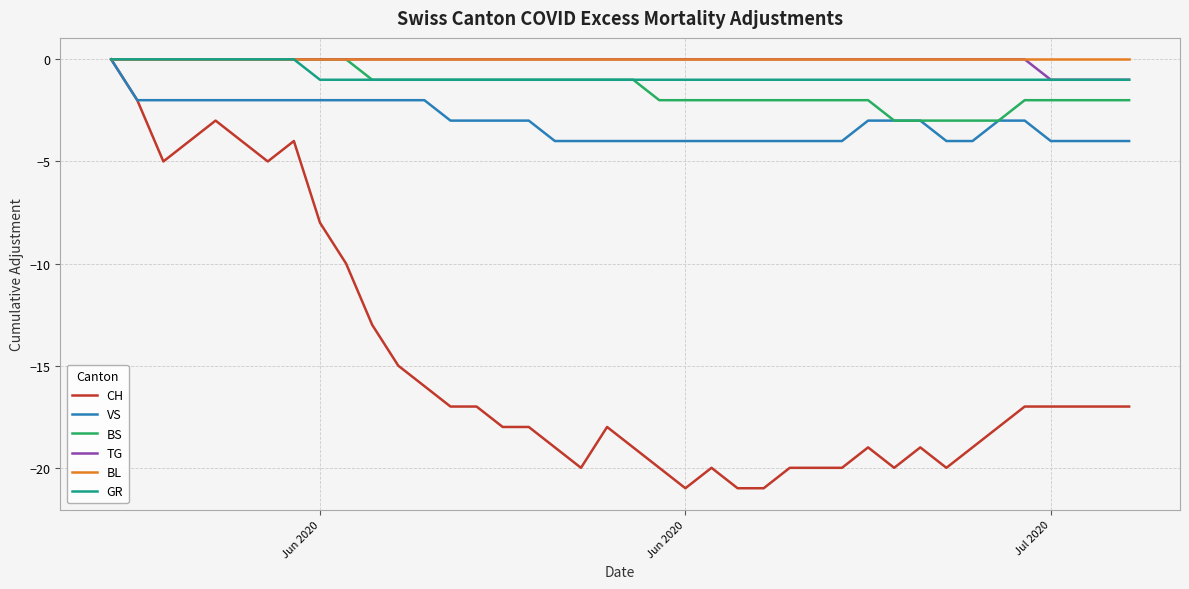

Which series has the largest range (max minus min)?

CH